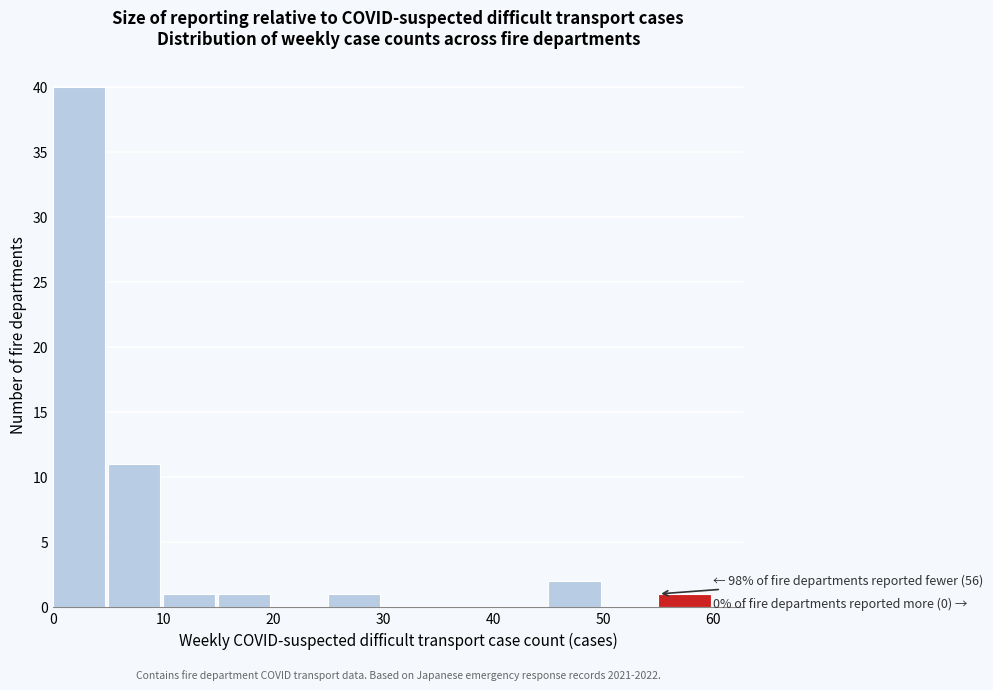

Over which range of the x-axis is the bar tallest?

0 to 5